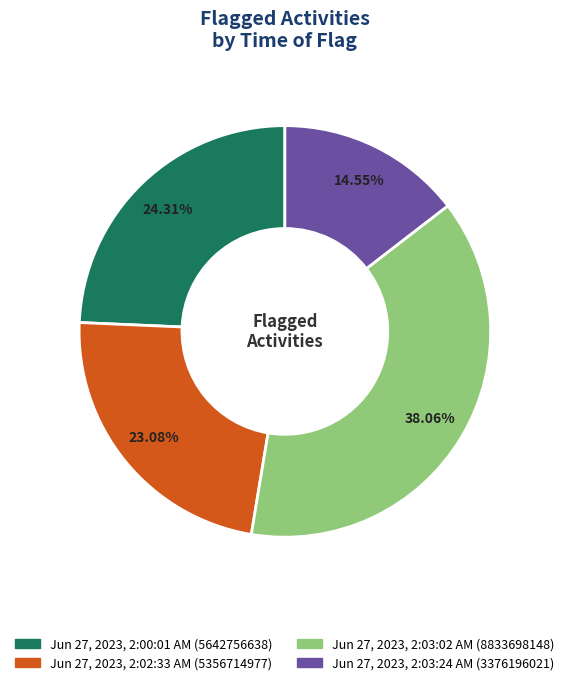

Rank the categories by value from lowest to highest.

Jun 27, 2023, 2:03:24 AM, Jun 27, 2023, 2:02:33 AM, Jun 27, 2023, 2:00:01 AM, Jun 27, 2023, 2:03:02 AM